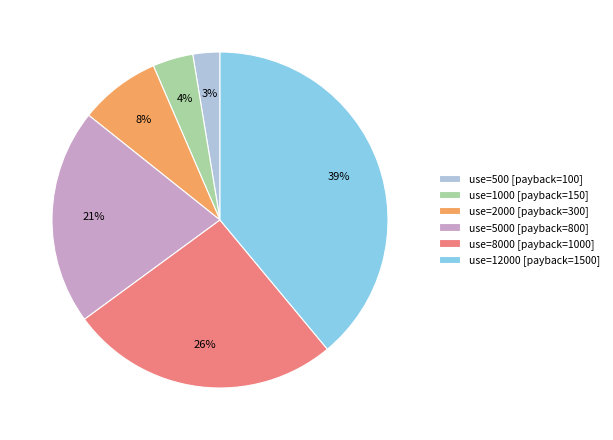

Do use=12000 [payback=1500] and use=8000 [payback=1000] together represent more than half of the pie?

Yes